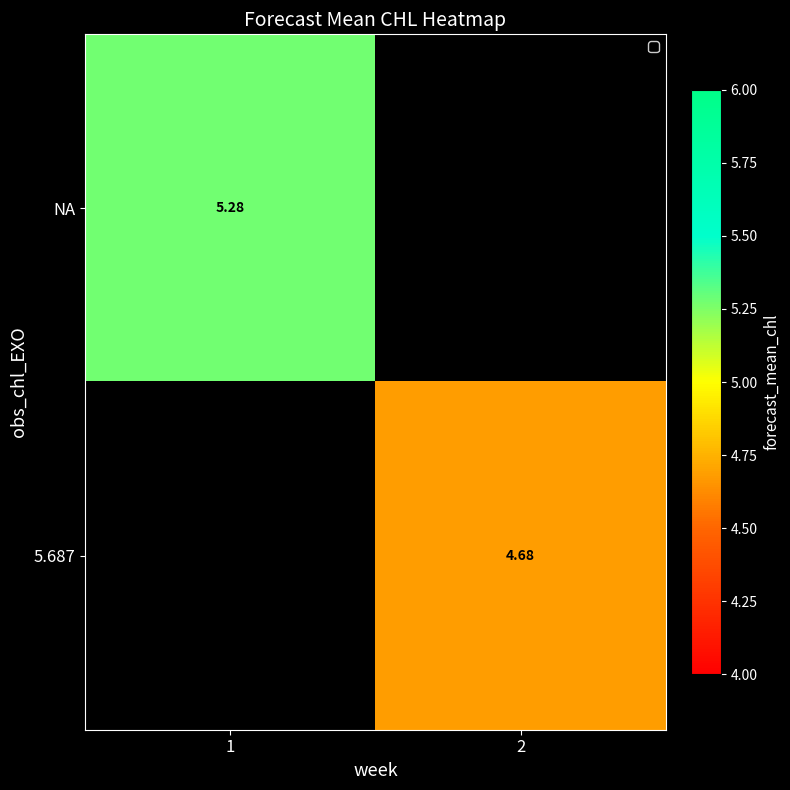

At which category does the chart reach its minimum across all series?

2